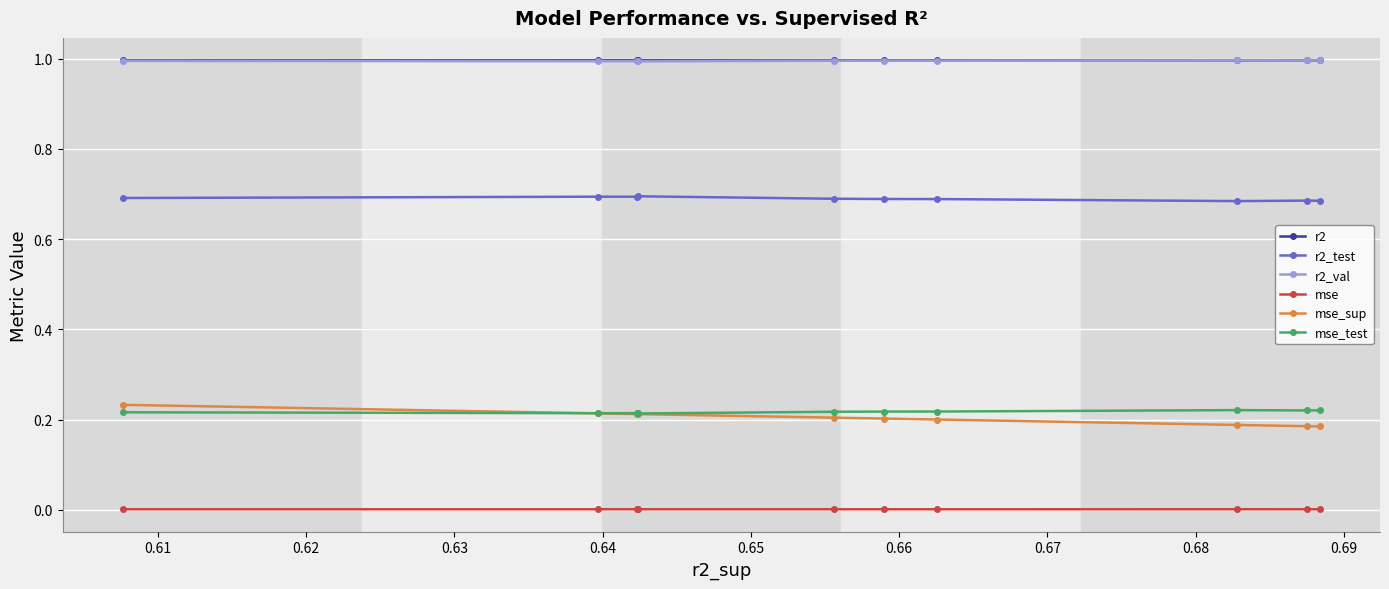

How many r2 values are between 0 and 1?

10